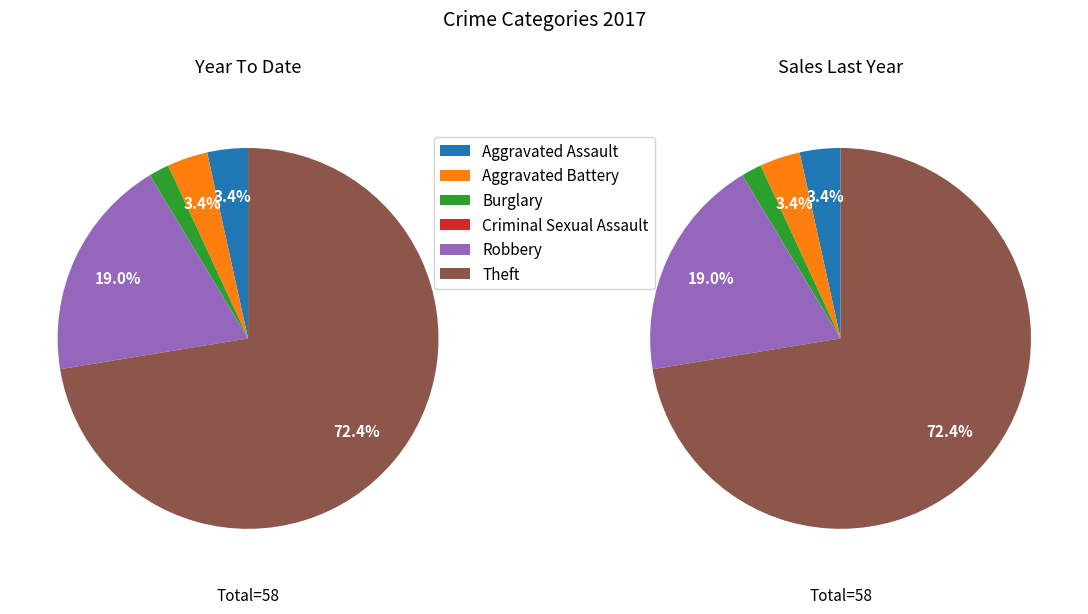

Approximately how many times larger is the value at Robbery compared to Burglary?

11.0